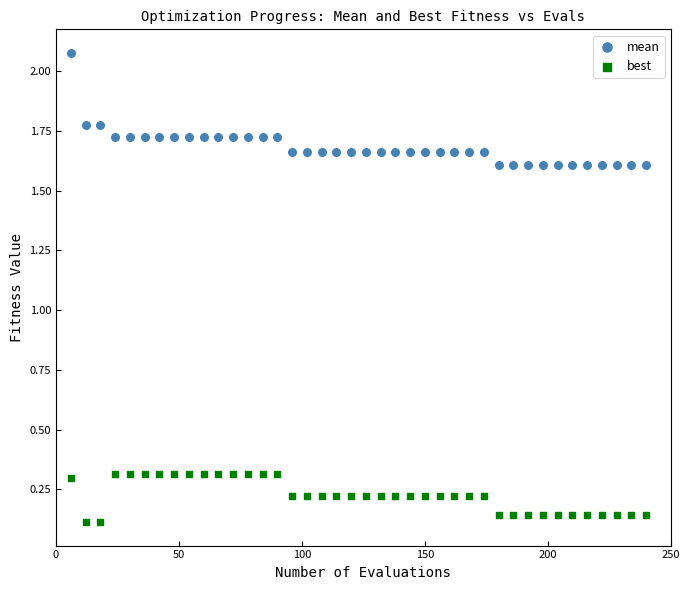

What is the X range (max minus min) for the scatter plot?

234.0